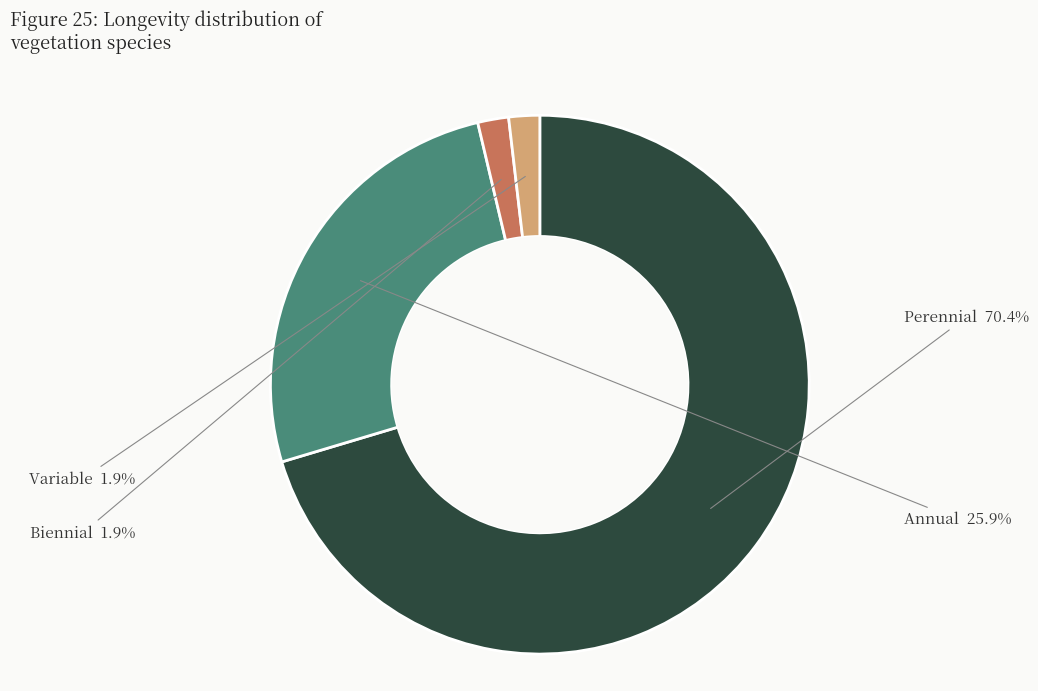

How many segments does this pie chart have?

4